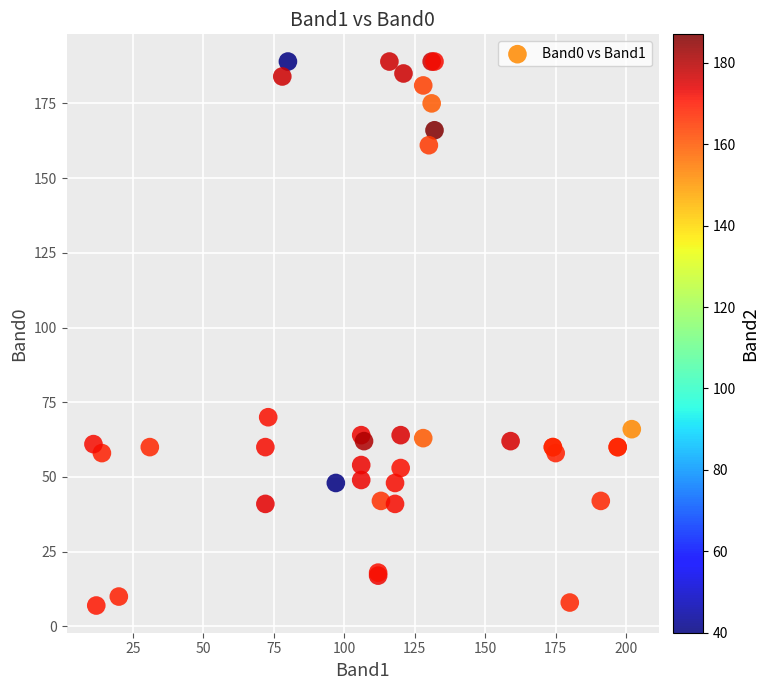

What Y value in the scatter plot is closest to 98?

70